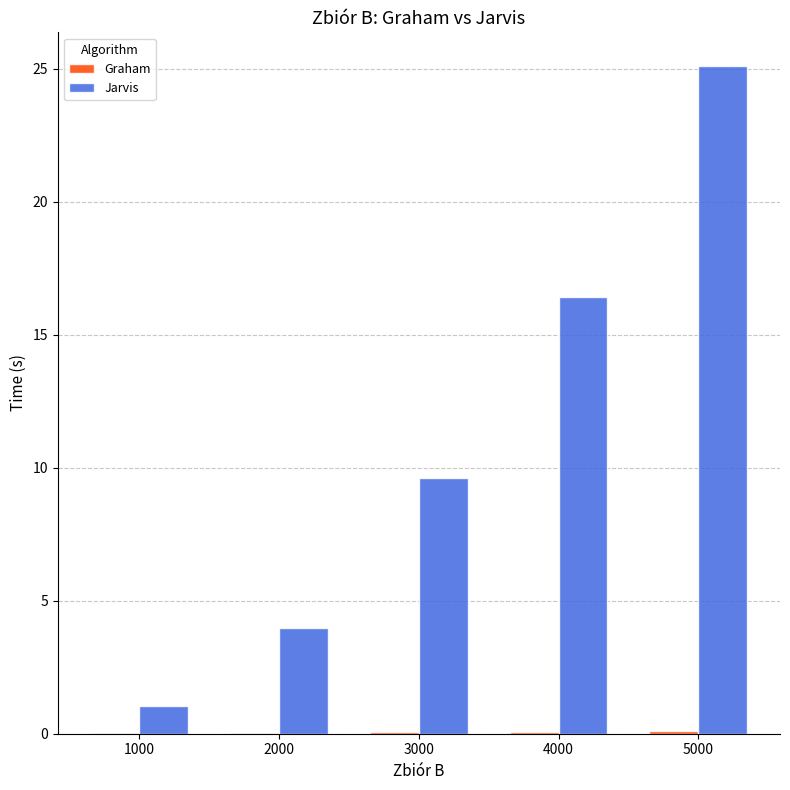

Between 1000 and 5000, which series saw the biggest shift?

Jarvis